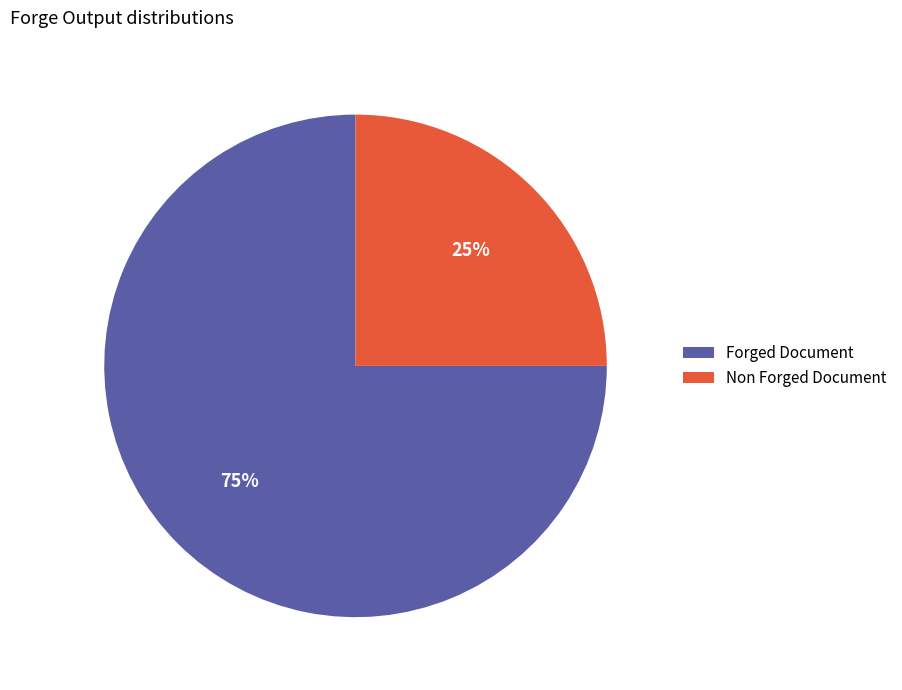

To the nearest percent, what is the combined percentage of Non Forged Document and Forged Document?

100%